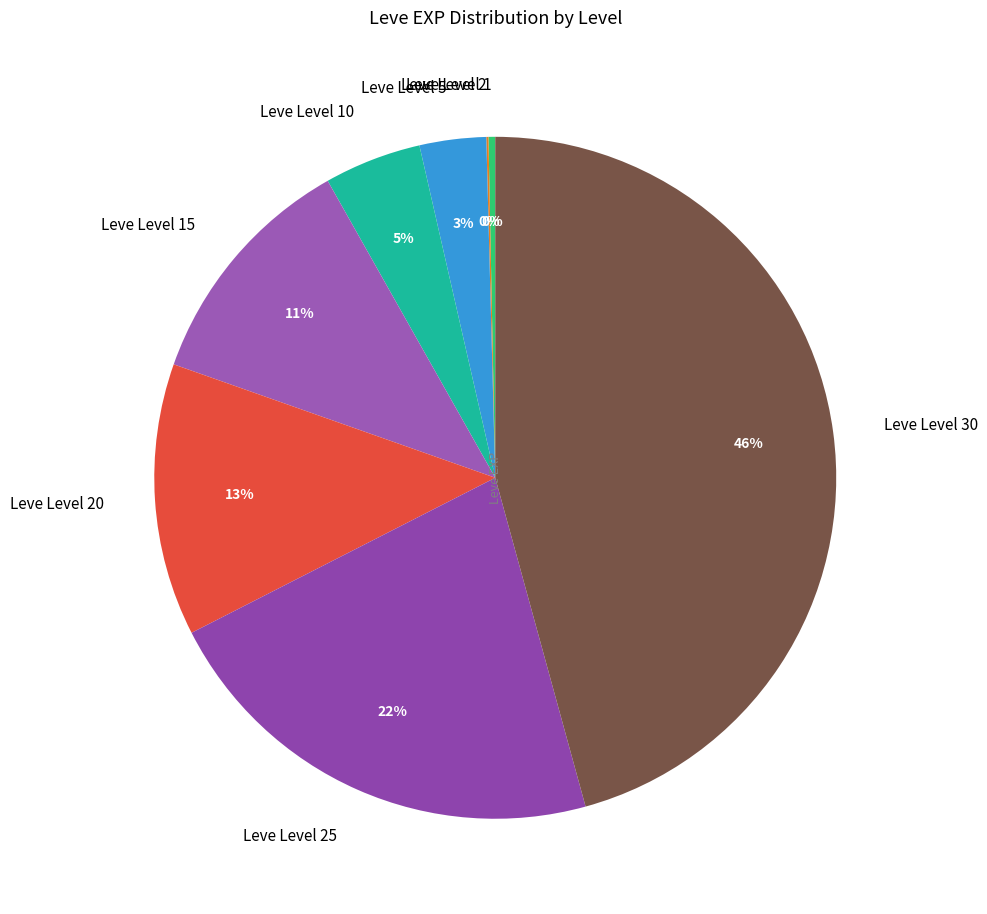

Which category has the biggest portion of the pie?

Leve Level 30